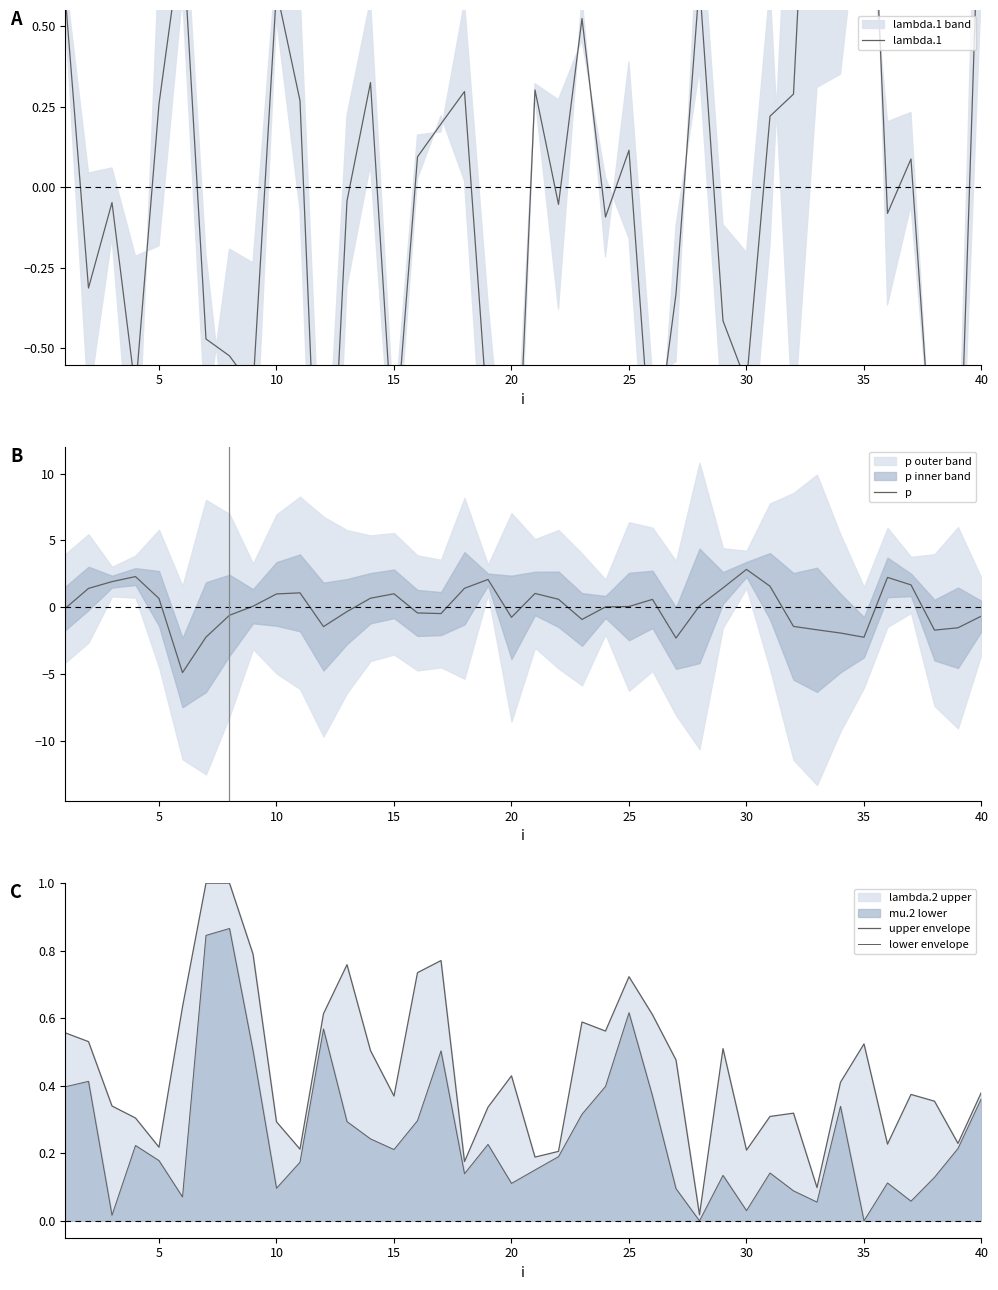

What is the minimum value for p?

-4.9